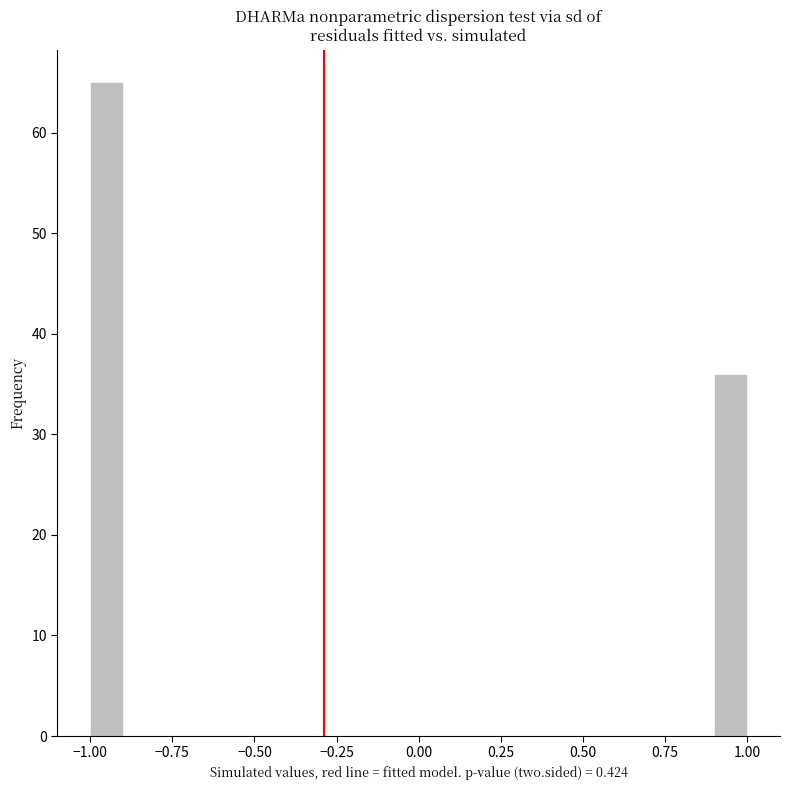

Around what value on the x-axis is the tallest bar? Give the approximate position of its centre, as read against the axis.

-0.95